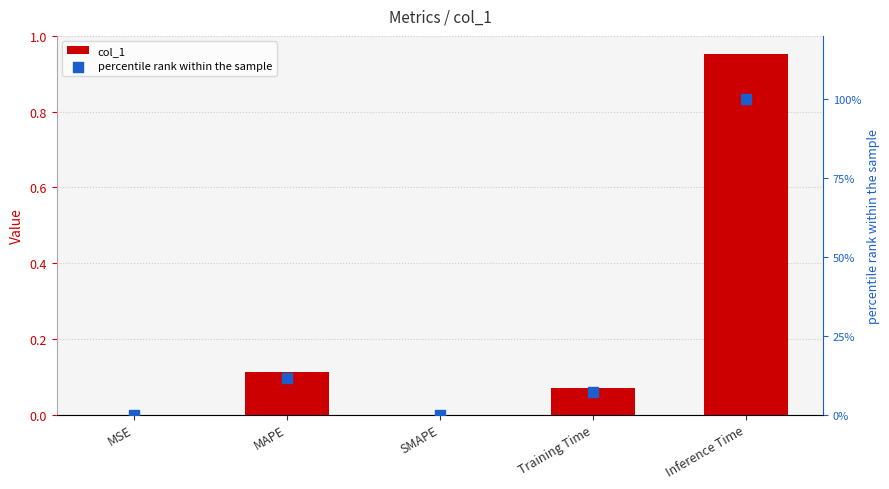

Which series has the largest total across all categories?

percentile rank within the sample